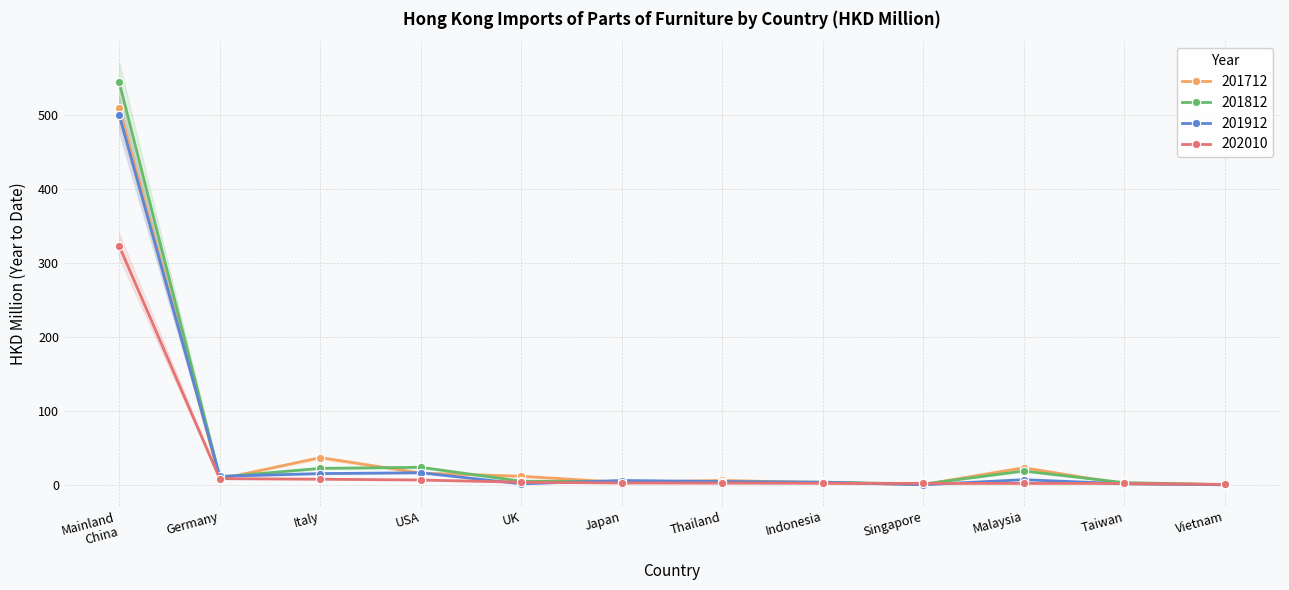

Where is the first local maximum for 201712?

Italy